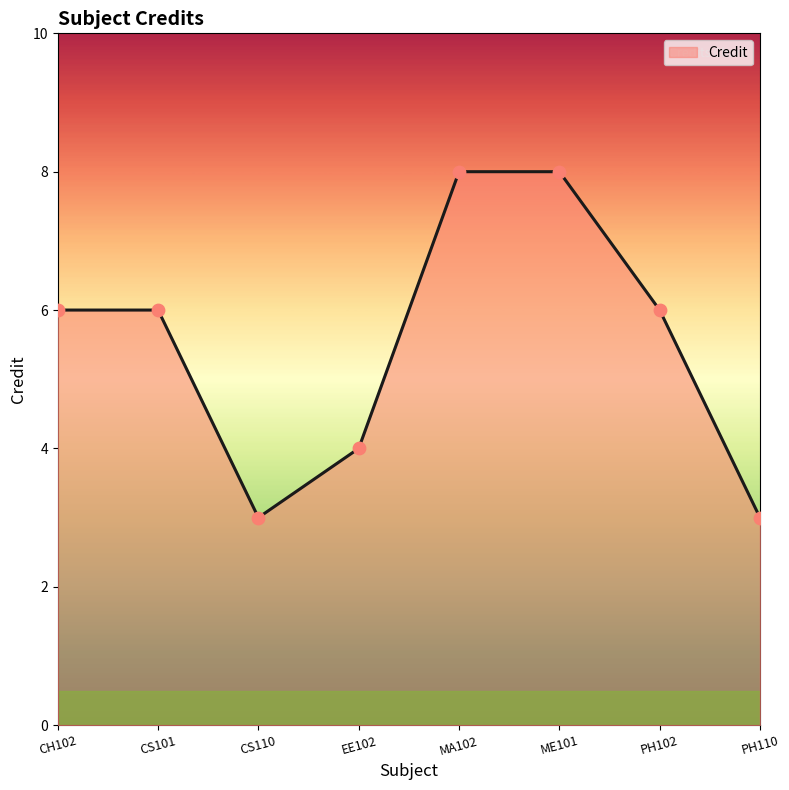

What is the ratio of the value at MA102 to the value at PH110?

2.7